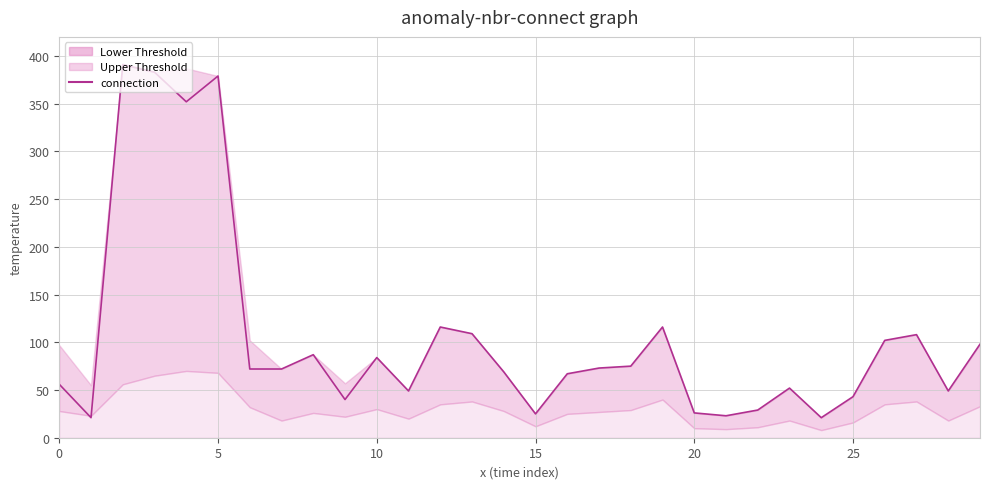

What is the difference between the maximum and minimum values?

370